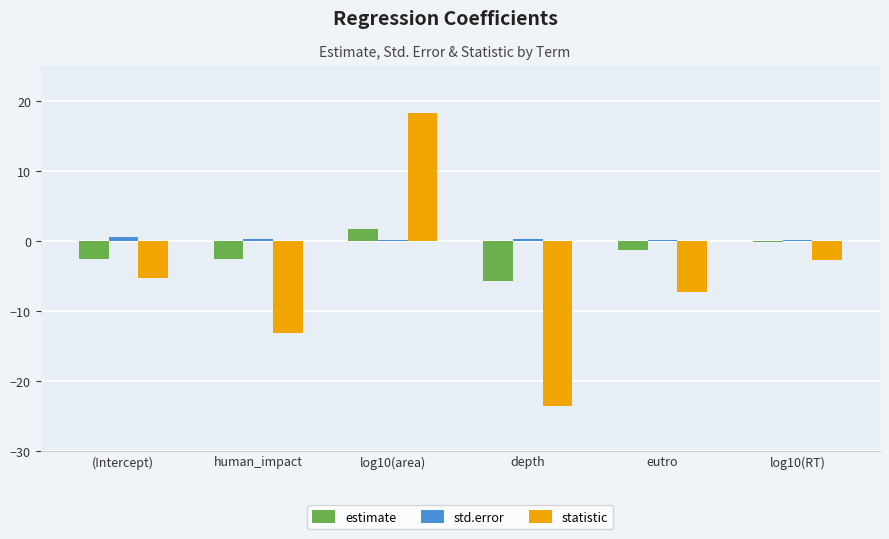

At which category is the sum across all series the highest?

log10(area)